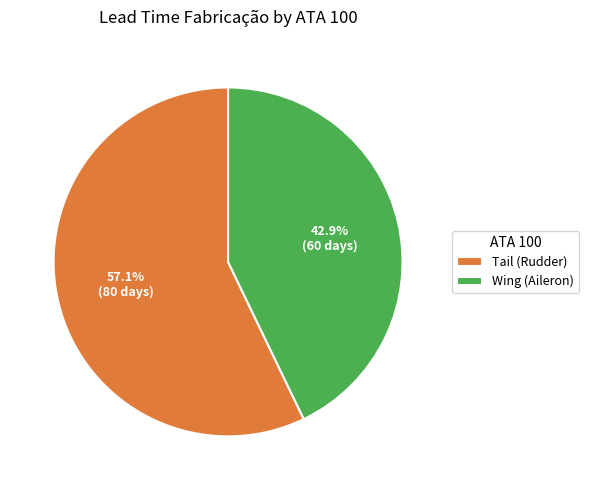

What portion of the pie excludes Tail (Rudder)?

42.9%